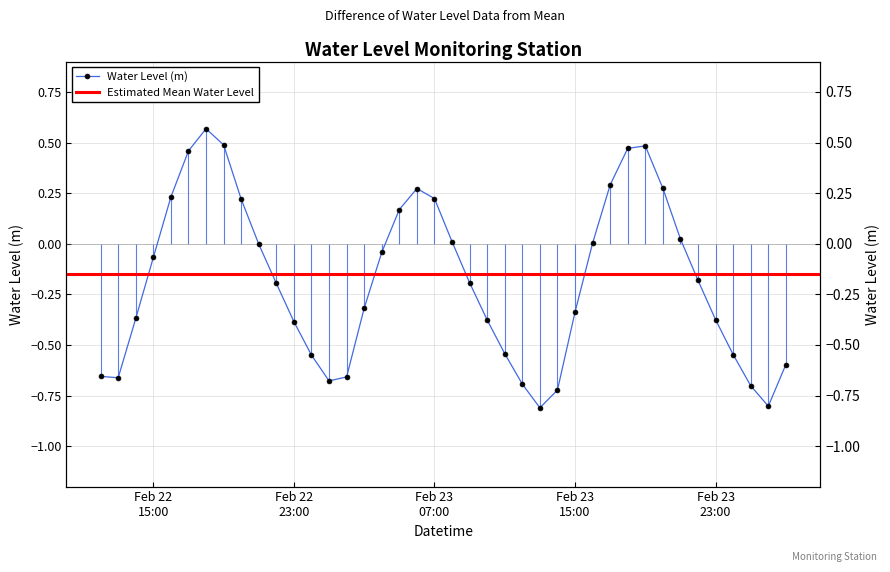

What is the sum of the values at 2024-02-22 19:00:00 and 2024-02-23 04:00:00?

0.4